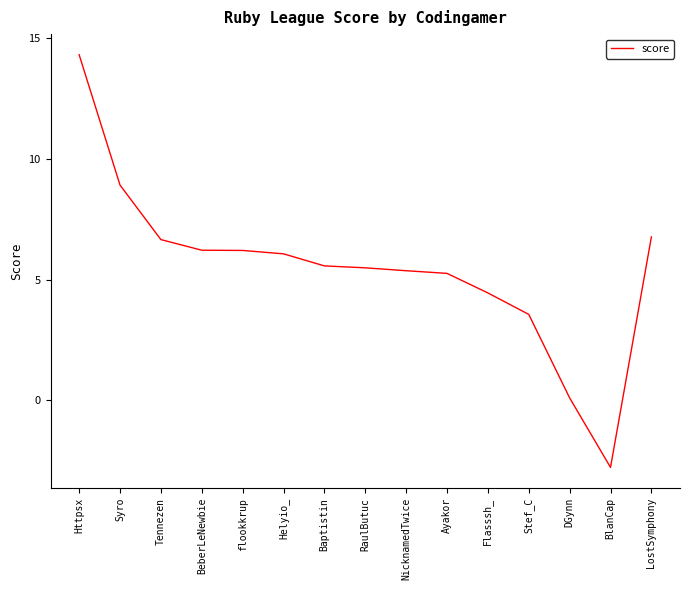

Approximately how many times larger is the value at Tennezen compared to LostSymphony?

1.0